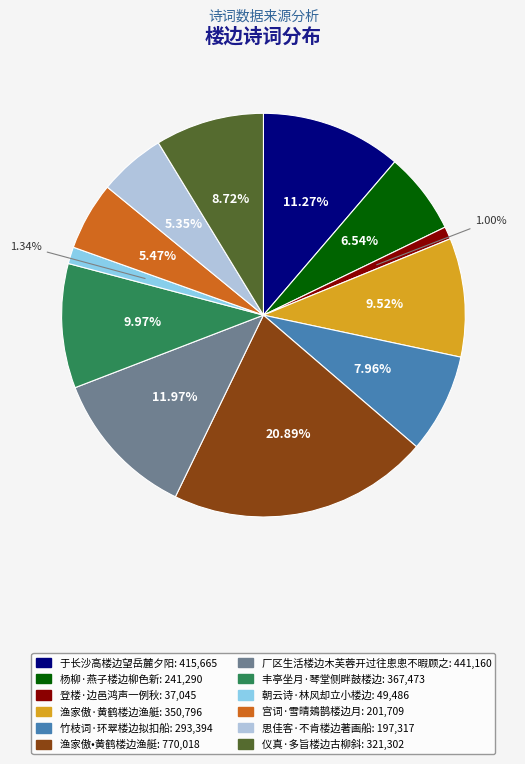

Does any single category account for the majority?

No